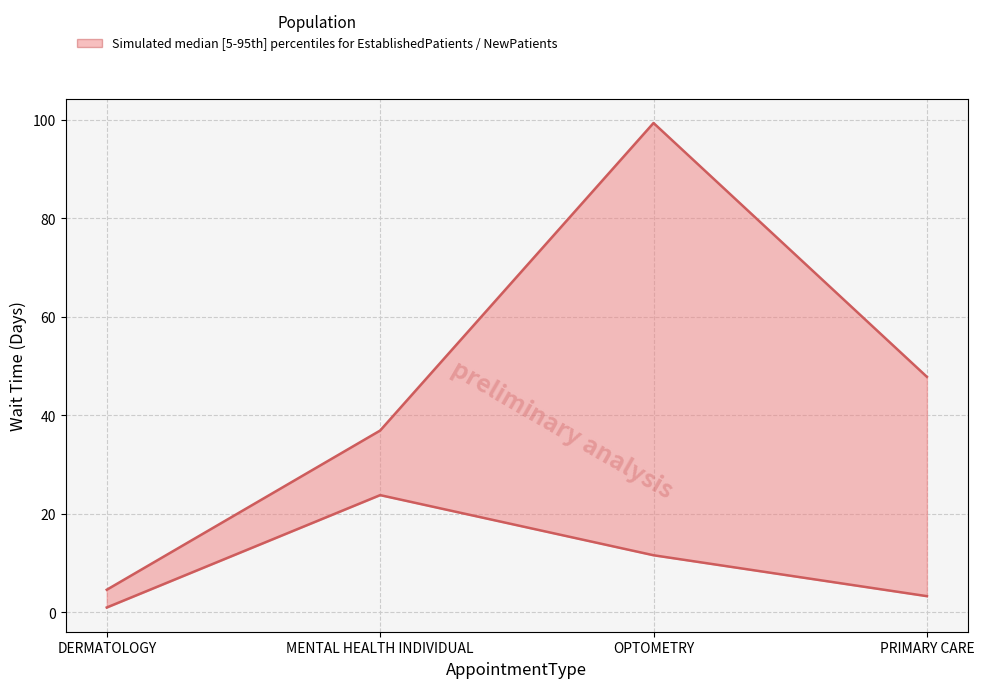

What is the difference between the maximum and minimum values in the NewPatients series?

94.7